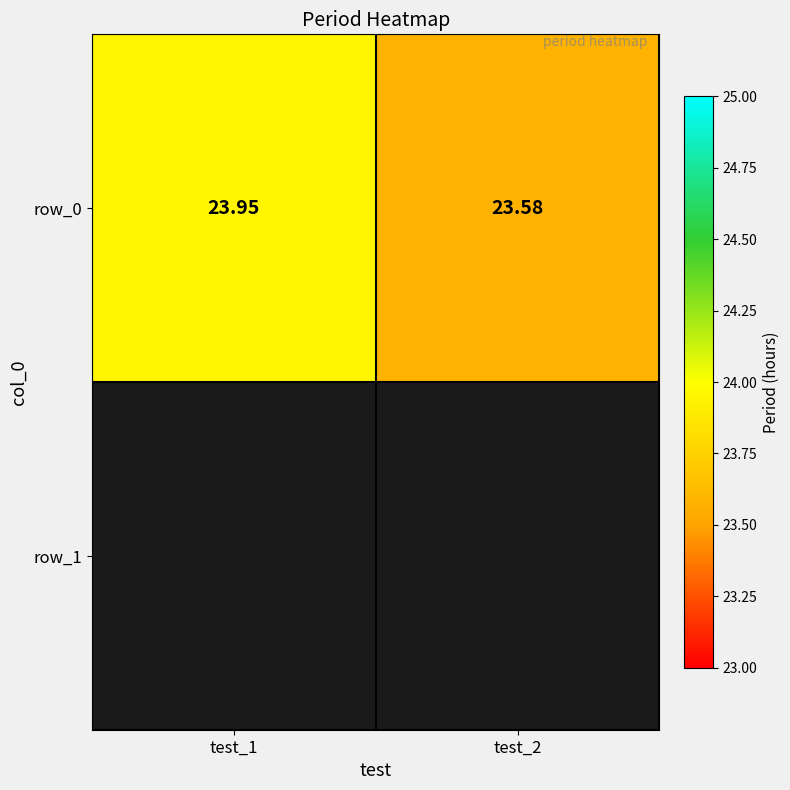

True or false: the data shows 23.6 at test_2.

True